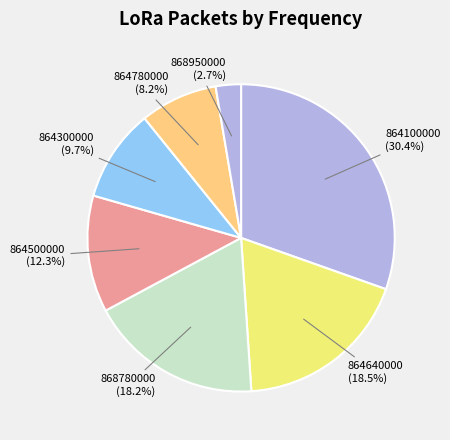

Do 864780000 (8.2%) and 864100000 (30.4%) together represent more than half of the pie?

No